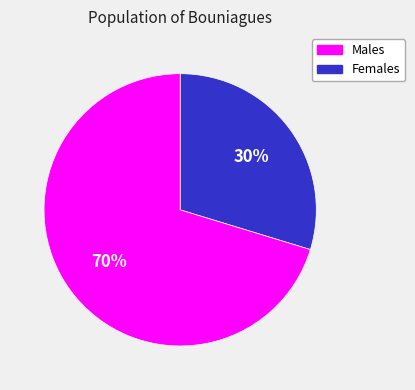

Does any single category account for the majority?

Yes